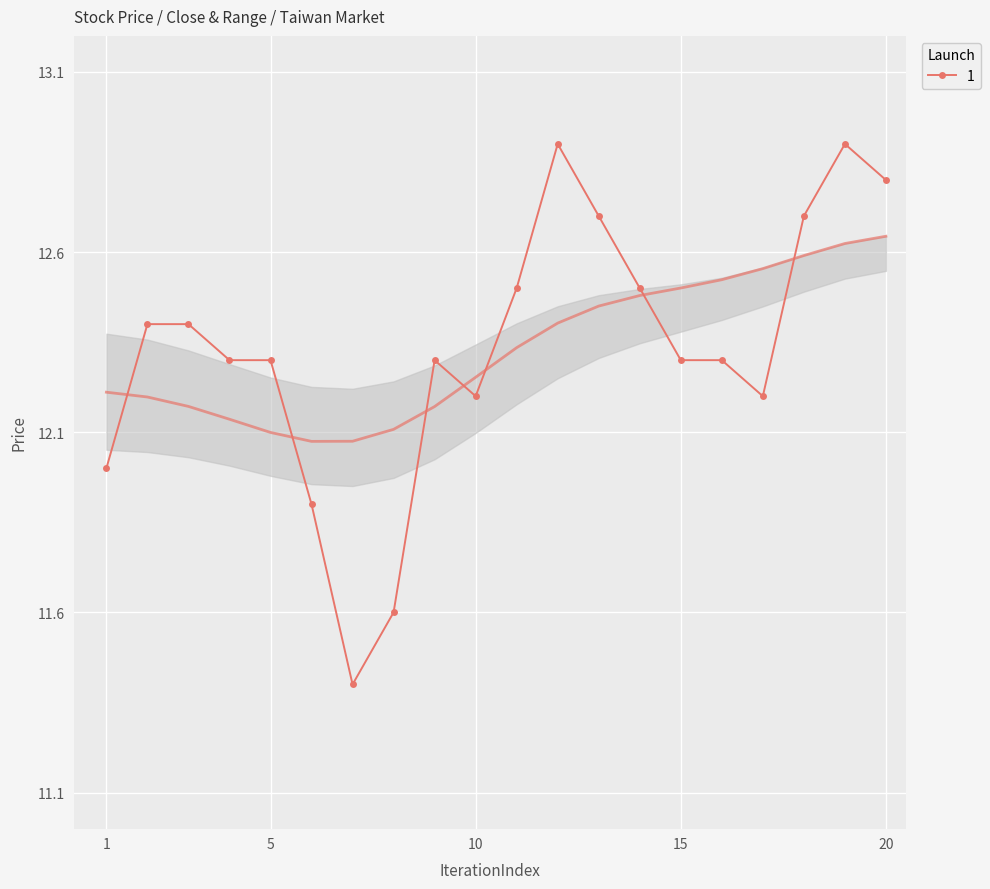

What is the lowest value of the 1 series?

11.4